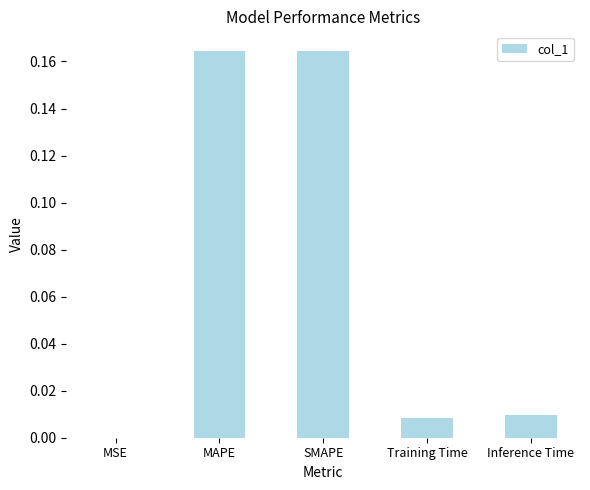

What is the sum of the values at MAPE and SMAPE?

0.3